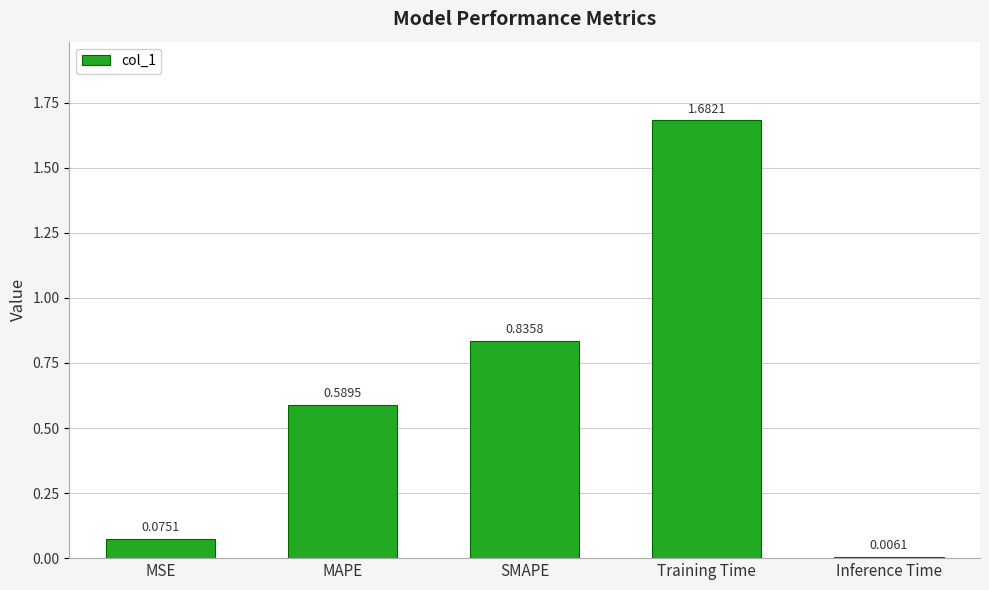

What is the sum of the values at MAPE and Training Time?

2.3